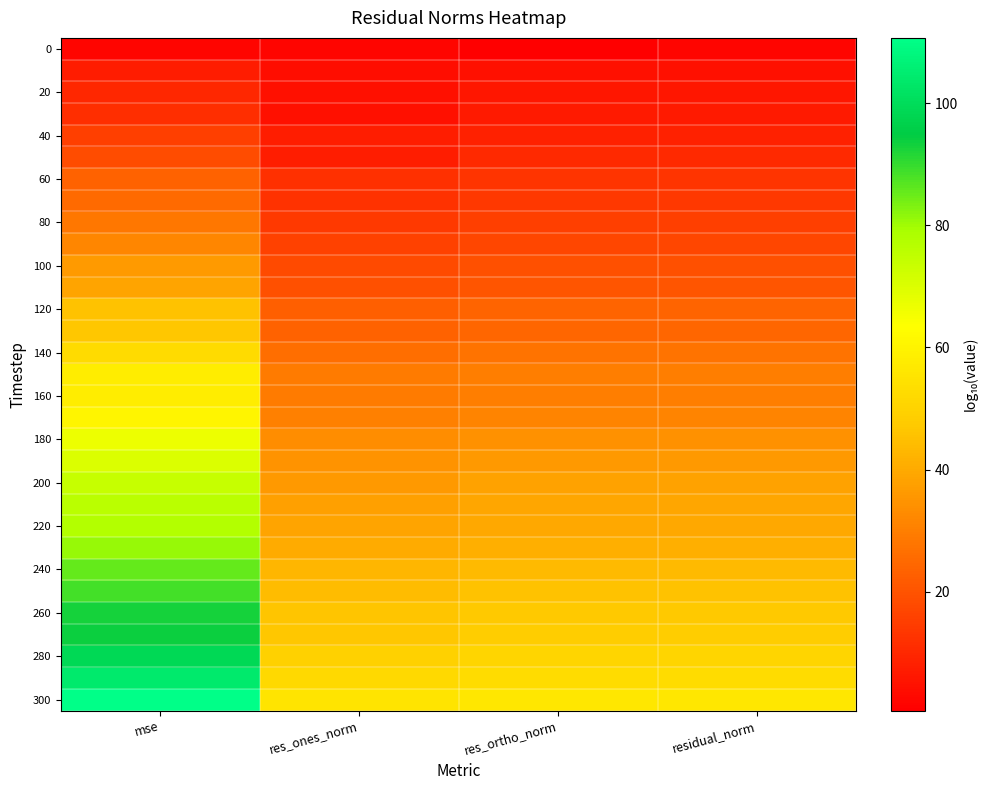

Which has a higher value, res_ortho_norm or mse?

mse